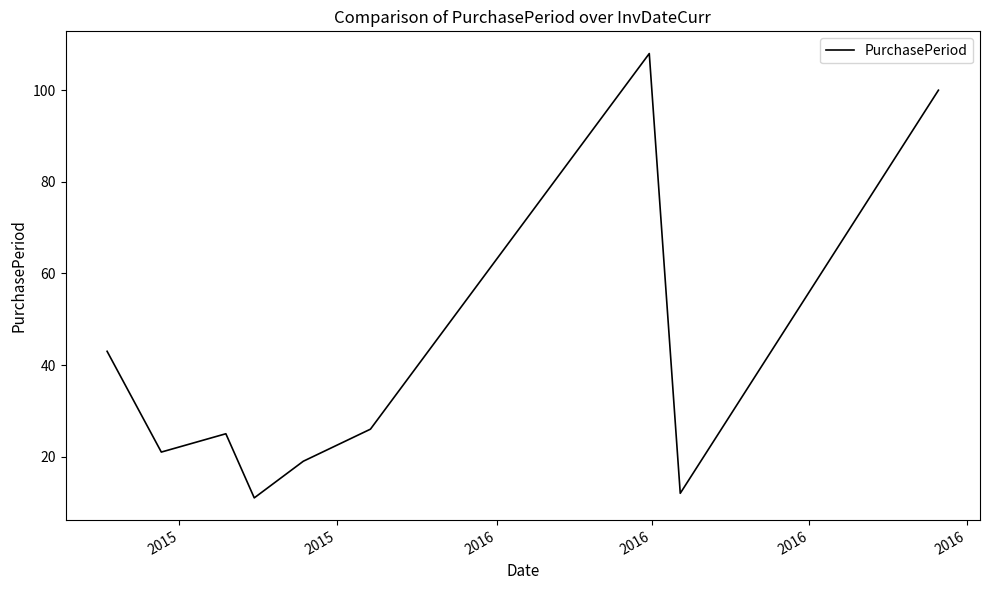

What is the maximum value shown in the chart?

108